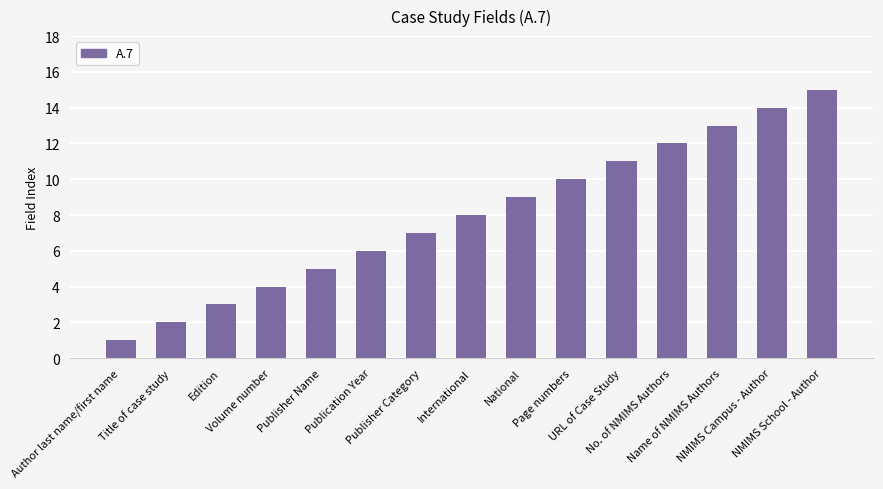

The value at Volume number is 4. True or false?

True